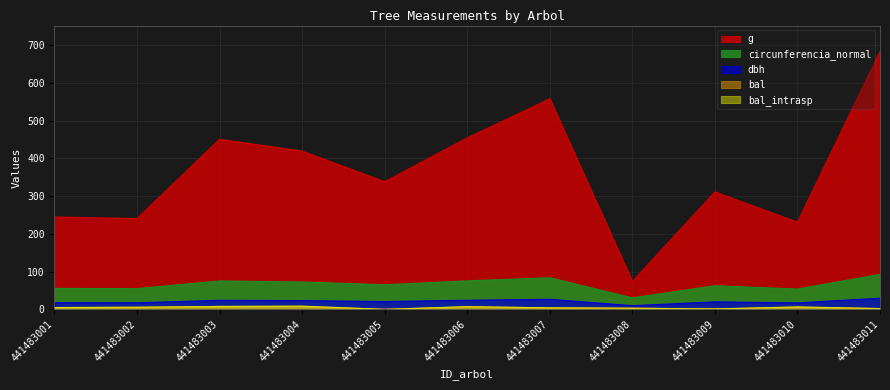

The dbh series shows 42.2 at 441483006. True or false?

False